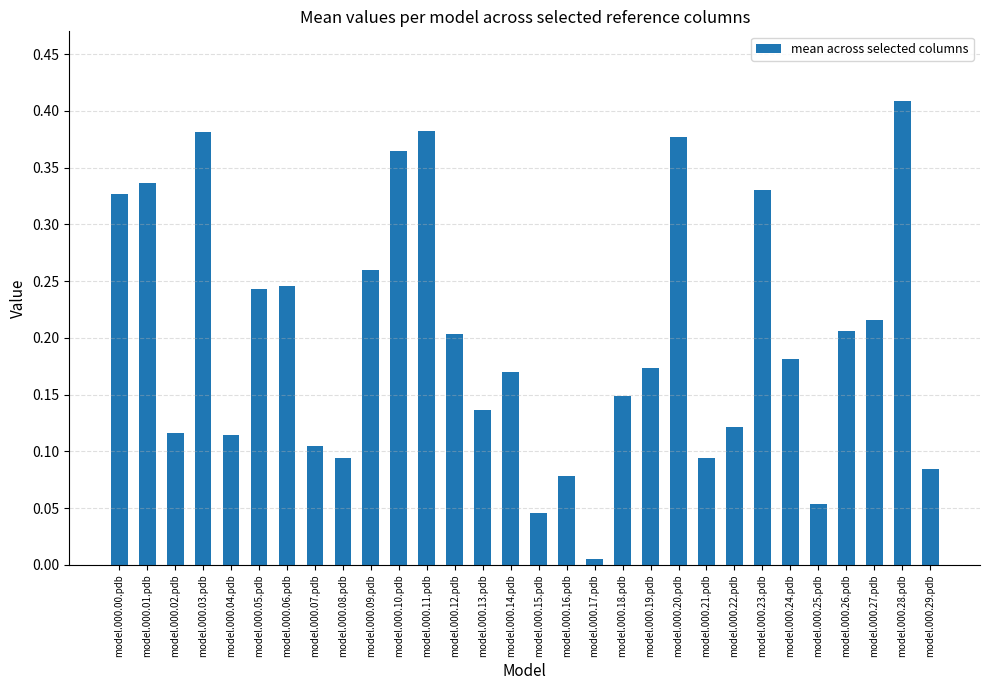

How many distinct data groups are displayed?

1